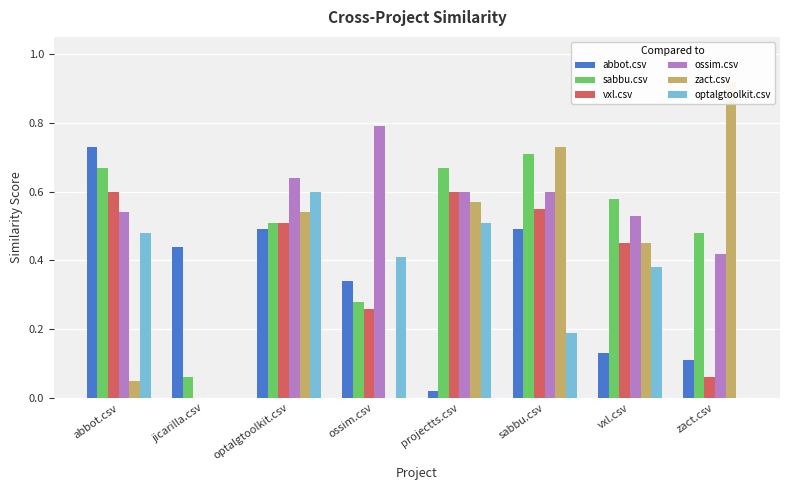

Is the value of vxl.csv at jicarilla.csv greater than the value of optalgtoolkit.csv at vxl.csv?

No